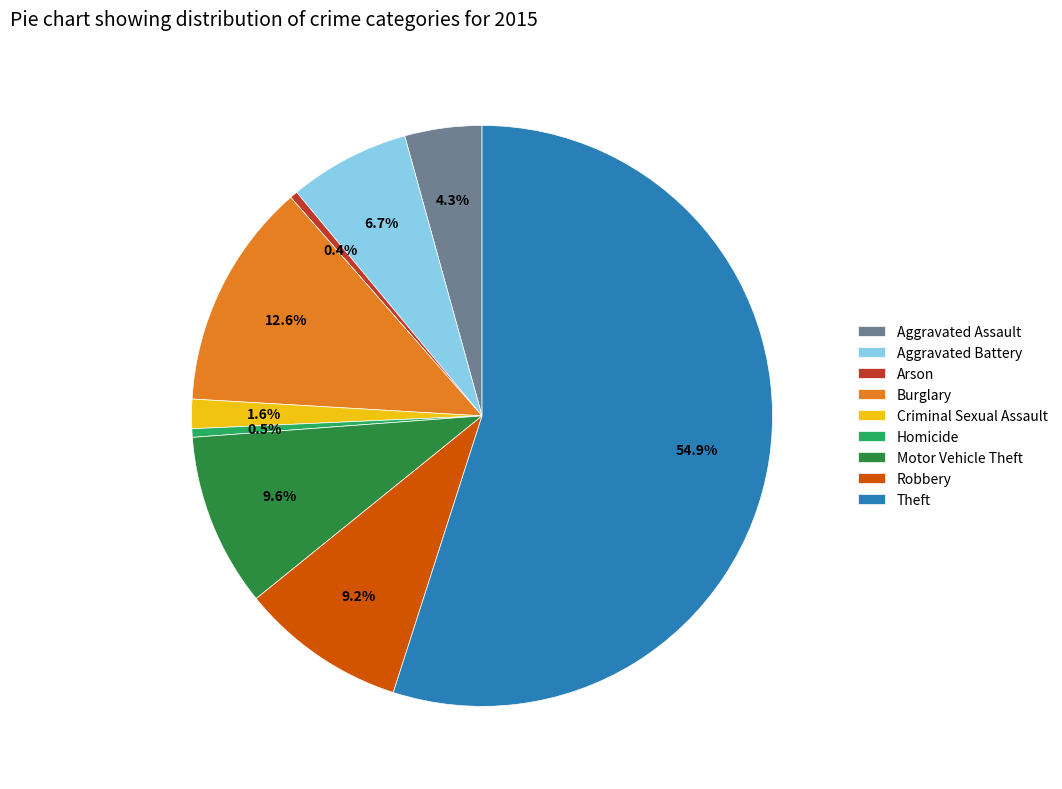

The Aggravated Assault slice represents 19% of the pie. True or false?

False